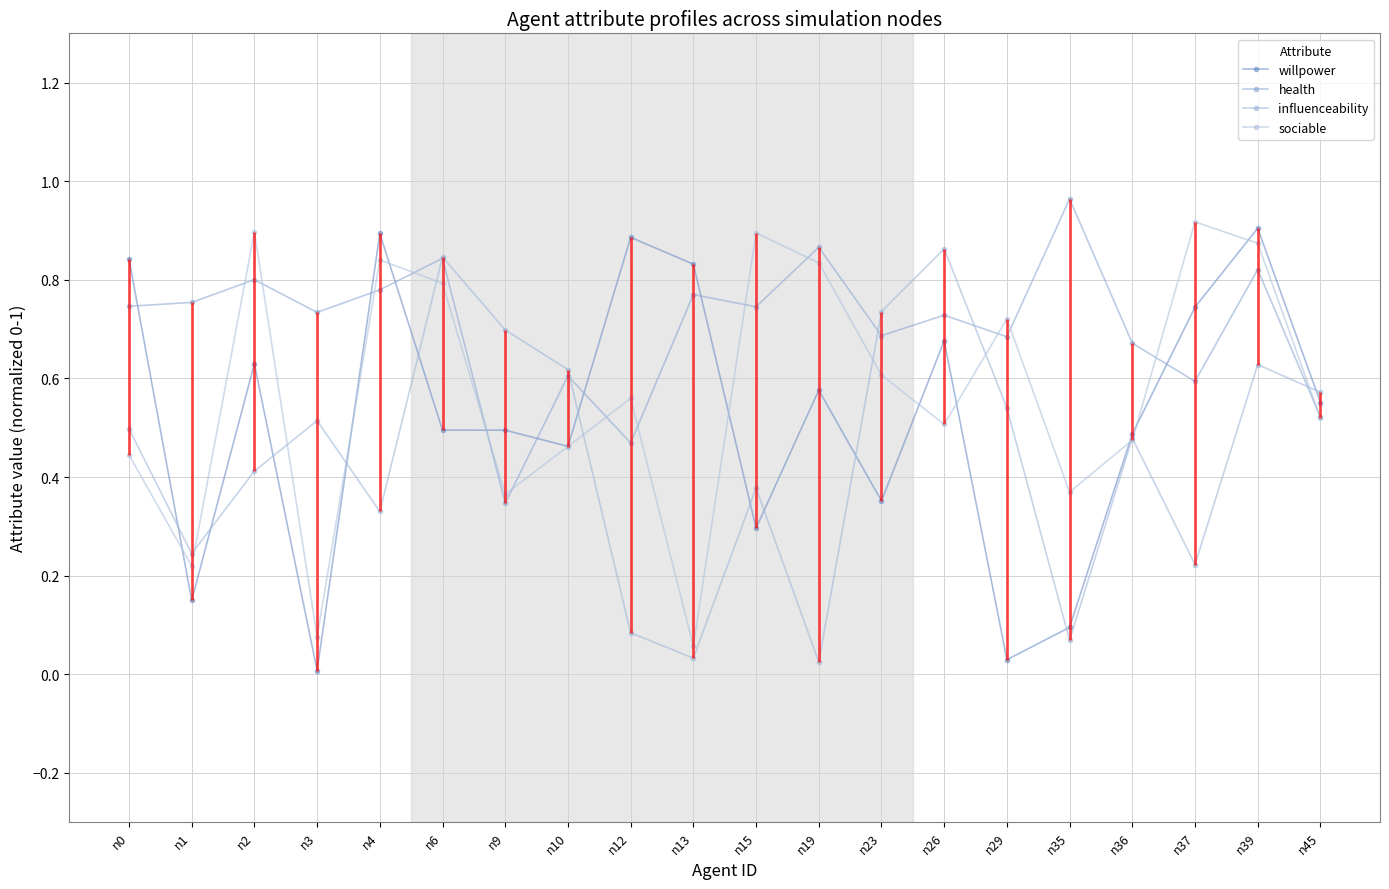

How many intersections are there between sociable and influenceability?

10